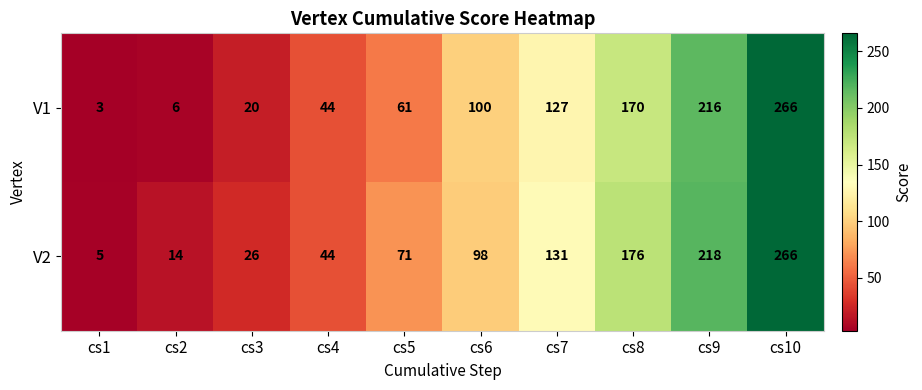

At how many categories does at least one series exceed 196?

2